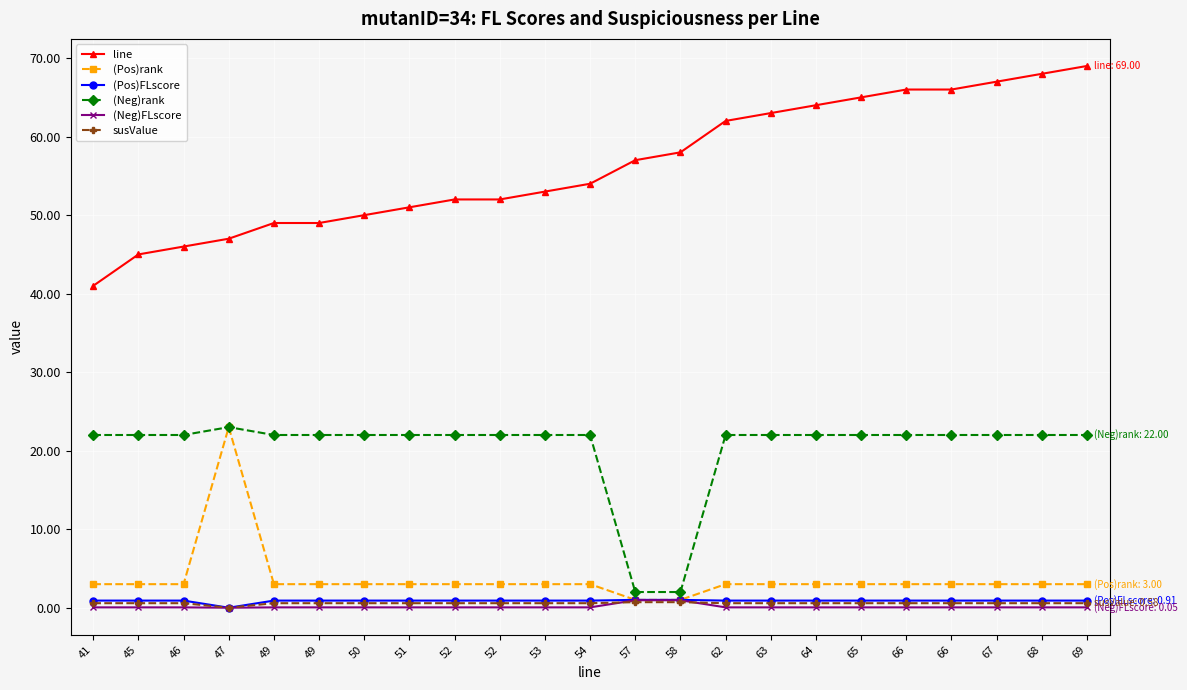

How many lines are shown in the chart?

6